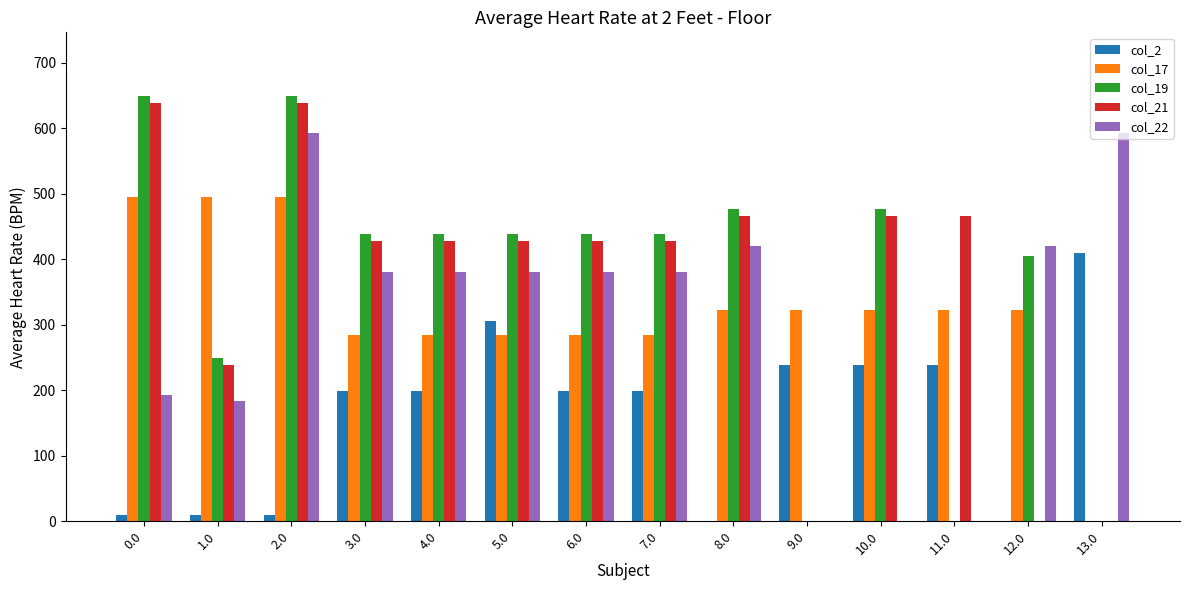

How many data points does each series have?

14